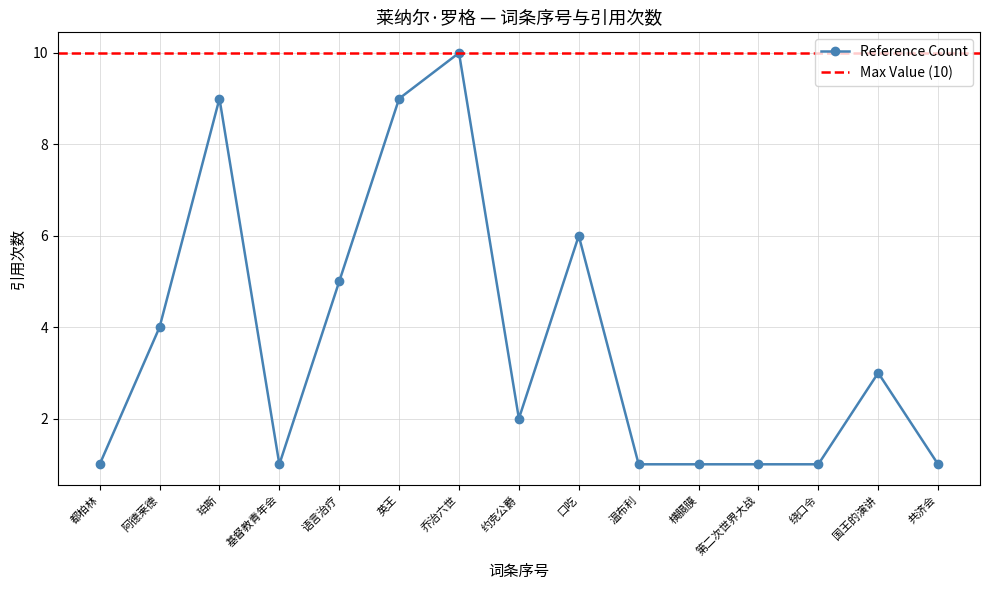

What is the minimum value shown in the chart?

1